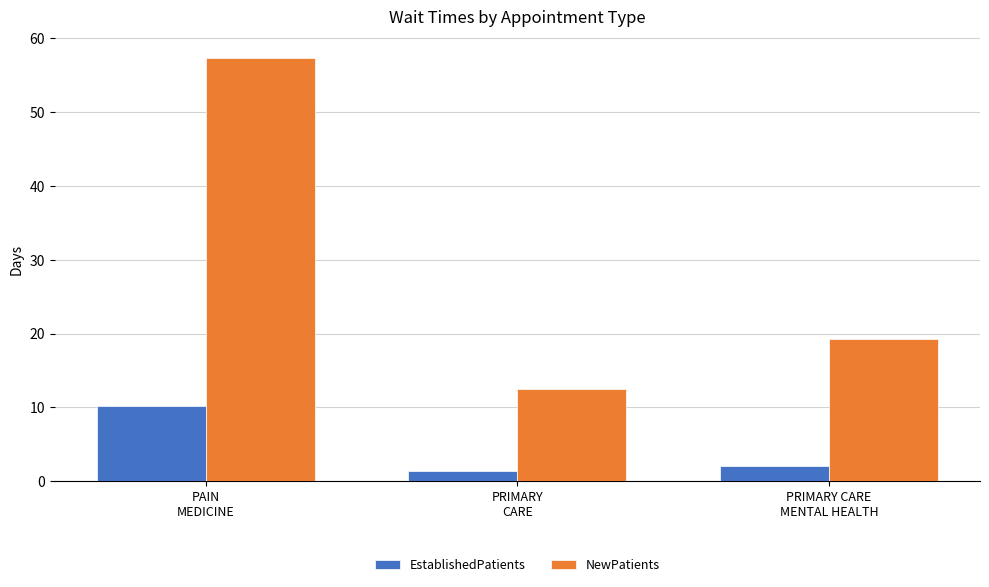

What is the total value across all series at PRIMARY
CARE?

13.9